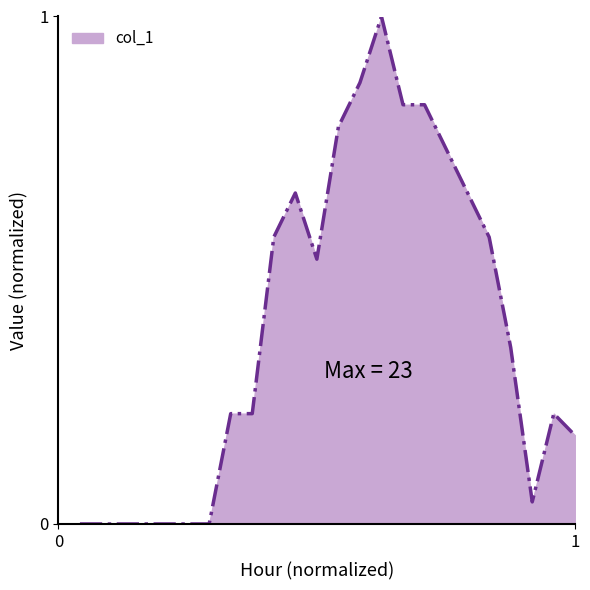

What is the difference between the maximum and minimum values?

1.0